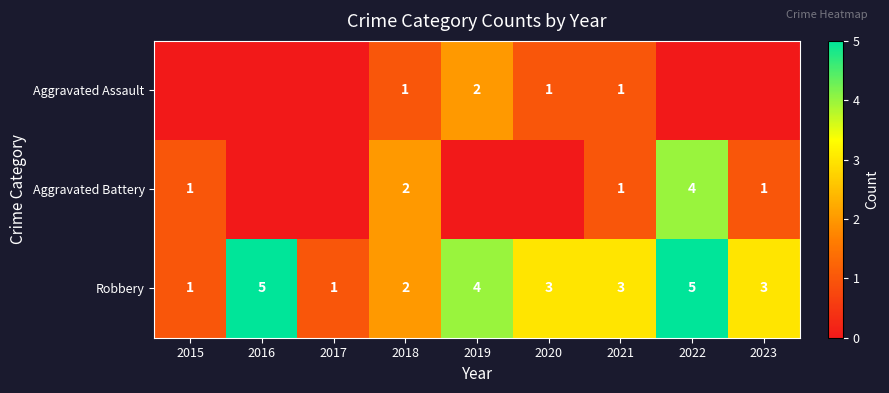

What is the maximum value shown in the chart?

5